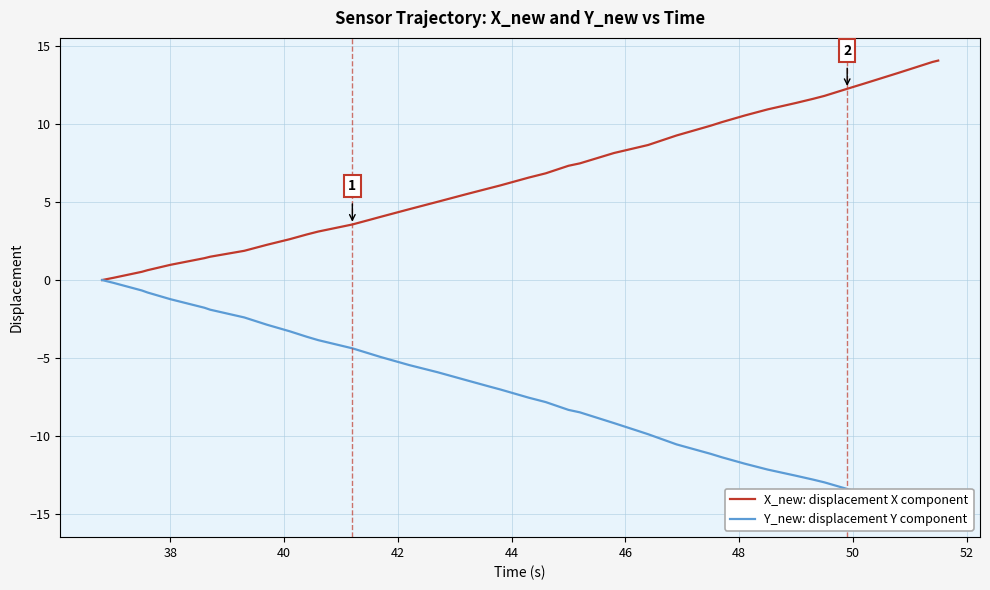

Rank the series by their average value, from lowest to highest.

Y_new: displacement Y component, X_new: displacement X component